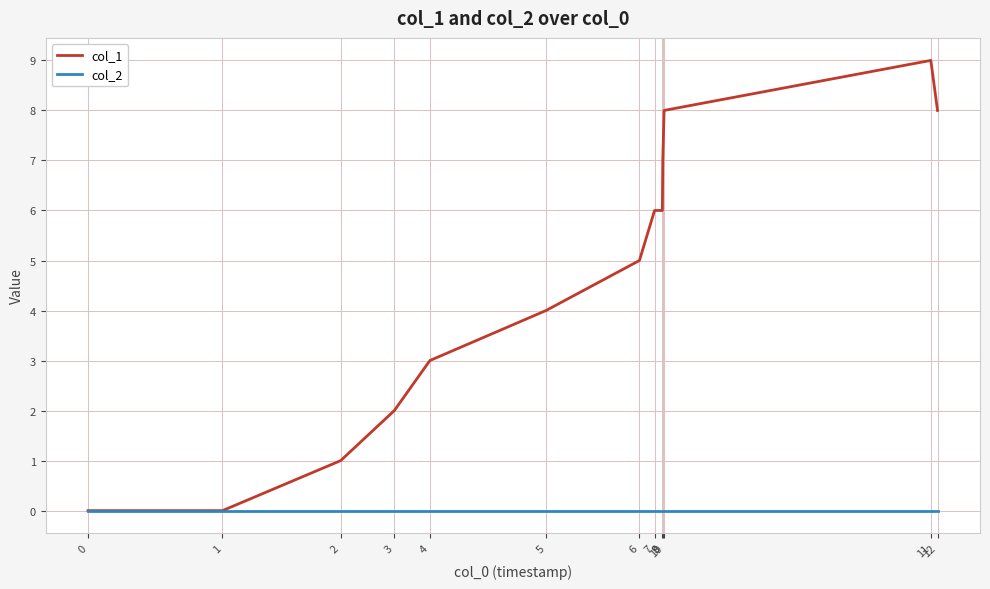

Does the chart display data point markers on the line(s)?

No